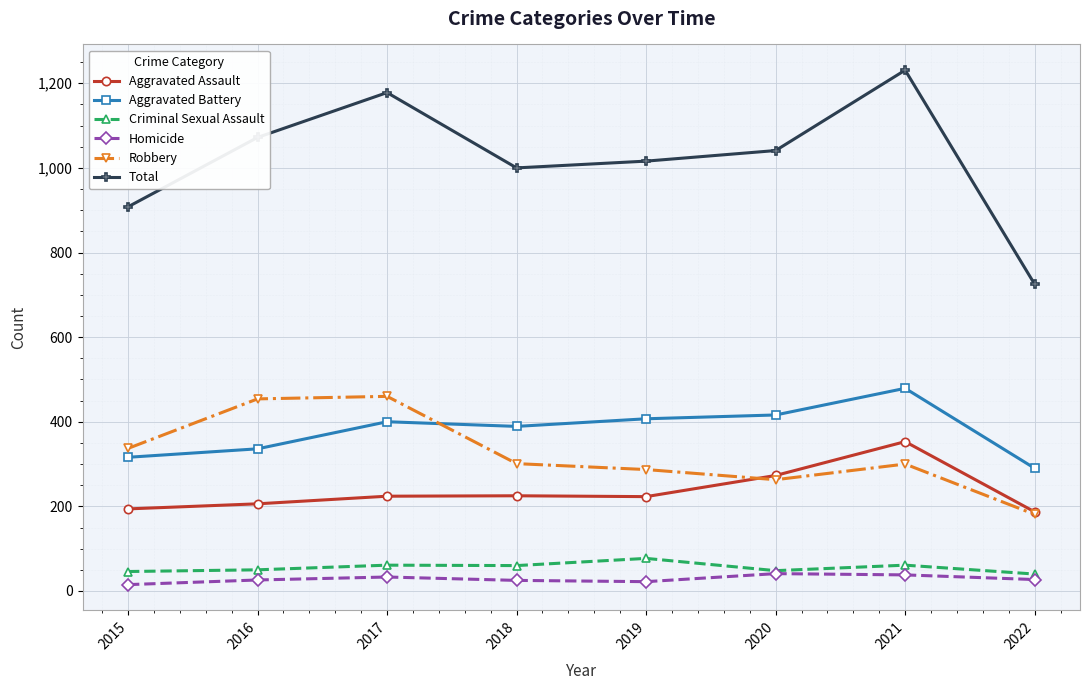

What is the smallest value displayed?

15